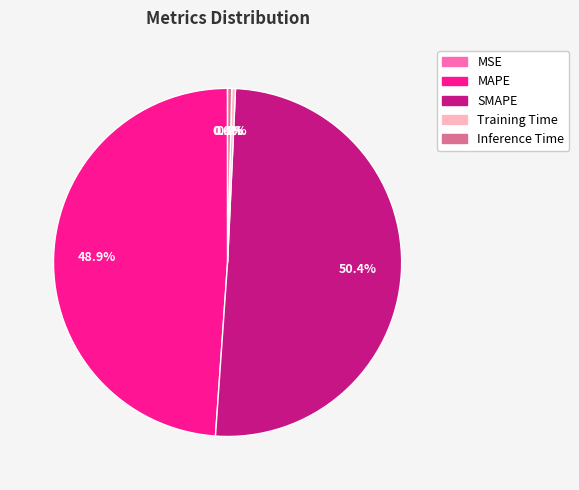

To the nearest percent, what is the combined percentage of Inference Time and SMAPE?

51%